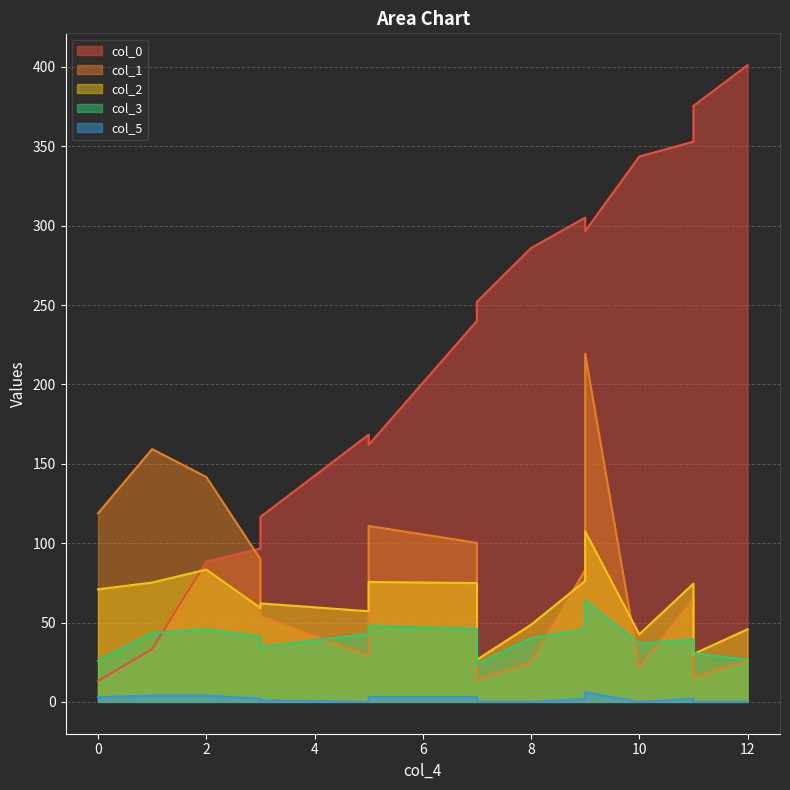

Rank the series by their maximum value, from highest to lowest.

col_0, col_1, col_2, col_3, col_5